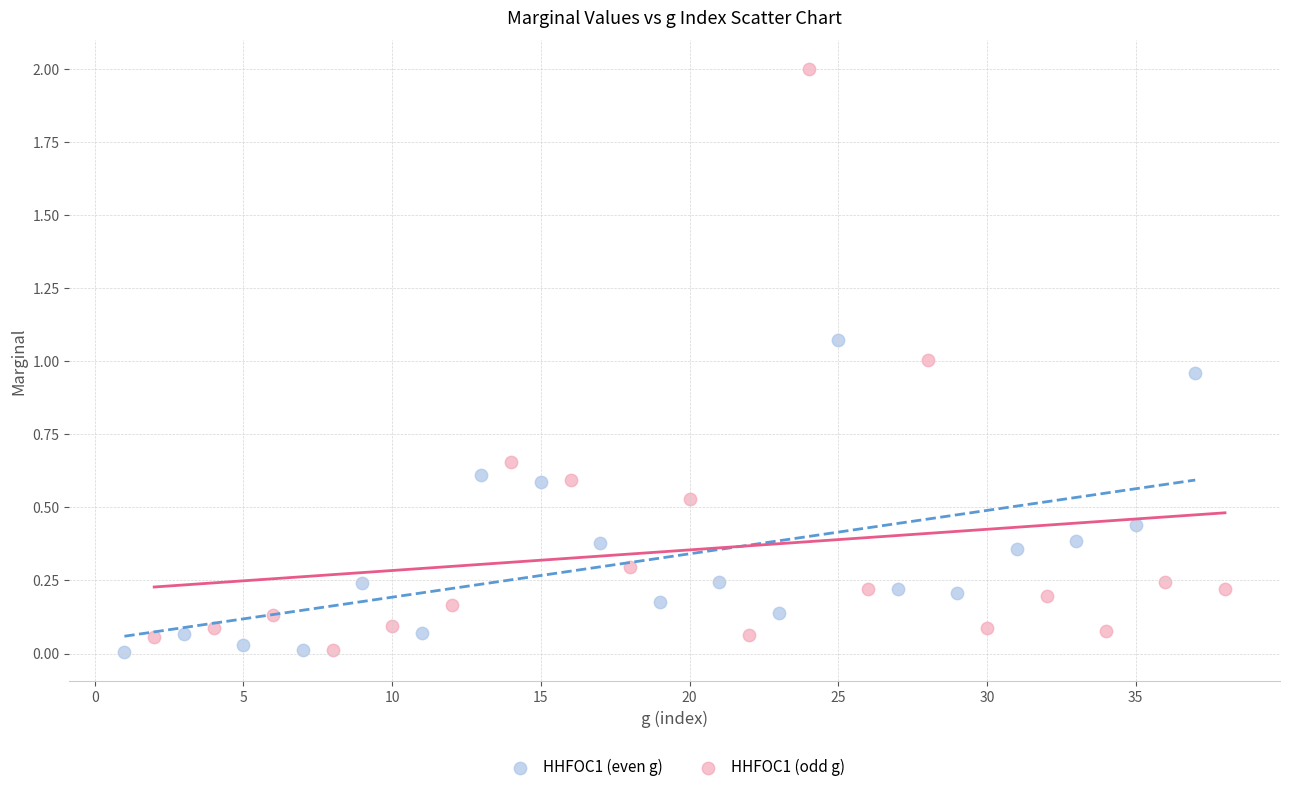

Which series contains the highest Y value?

HHFOC1 (odd g)